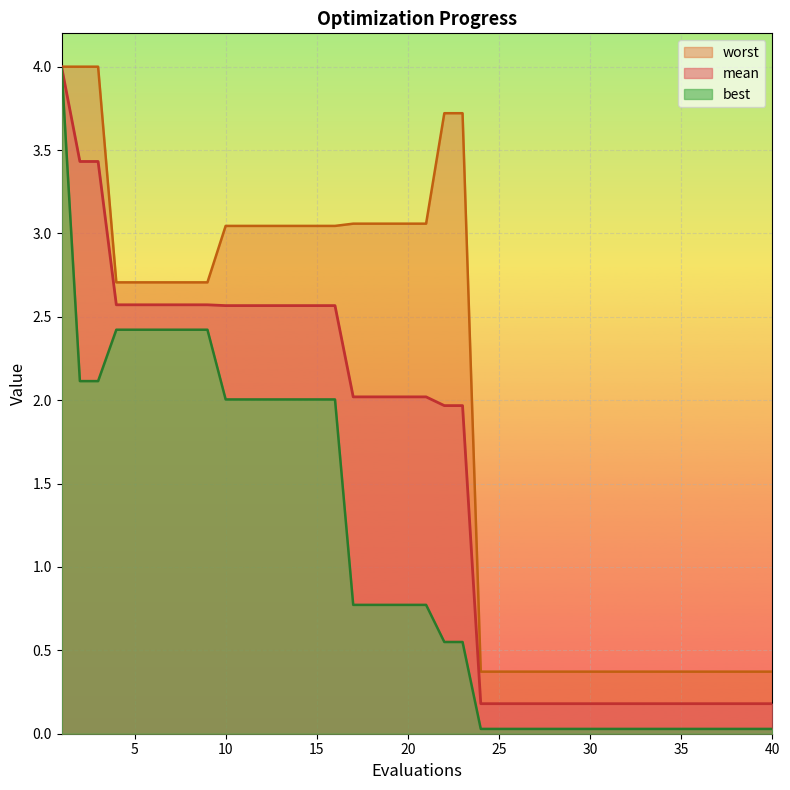

What is the value of the best point at the 2nd from the left?

2.1